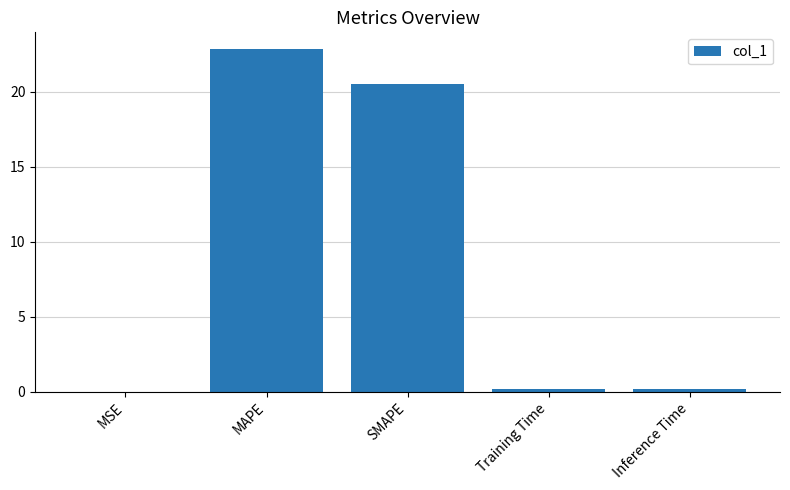

Read the value at MAPE.

22.8